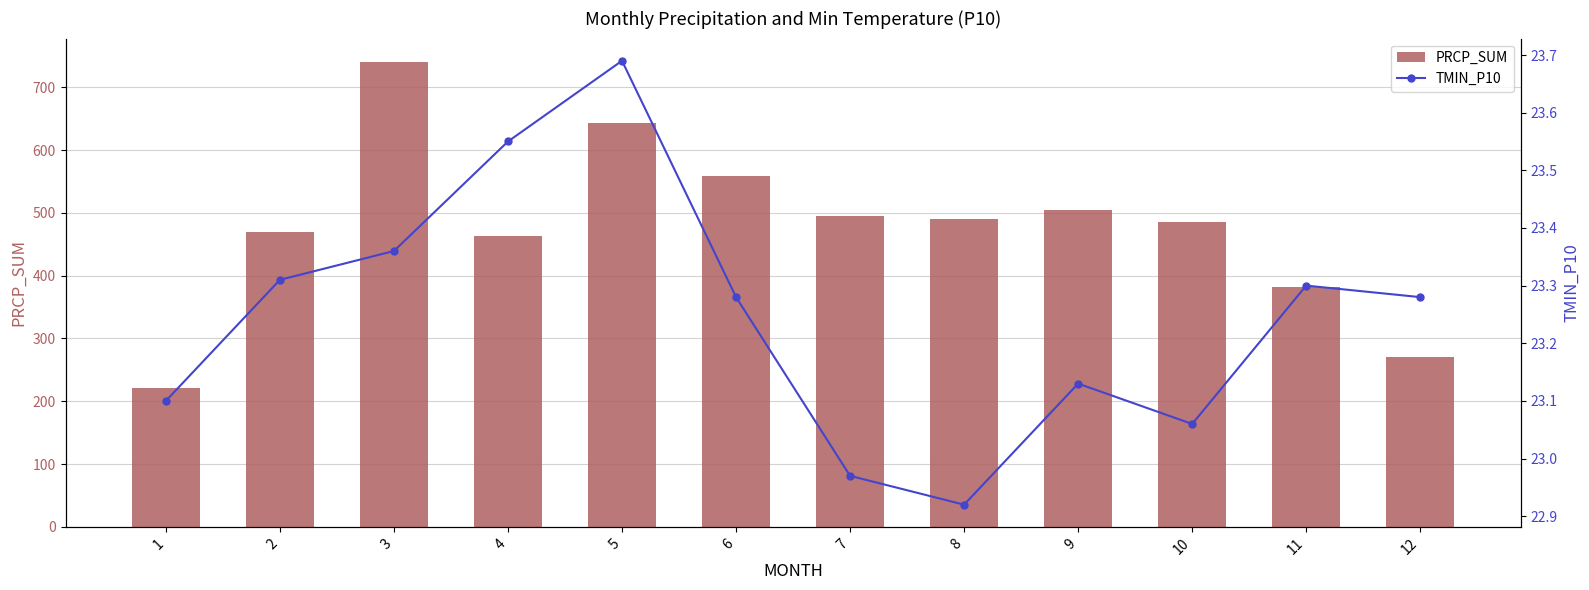

List the series in order of their overall mean, lowest first.

TMIN_P10, PRCP_SUM